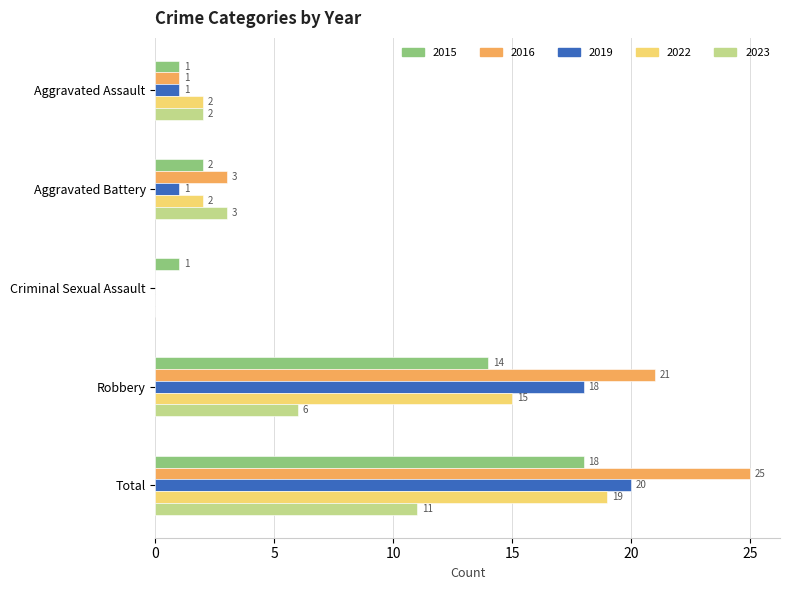

Read the 2023 value at Robbery, to the nearest 5.

5